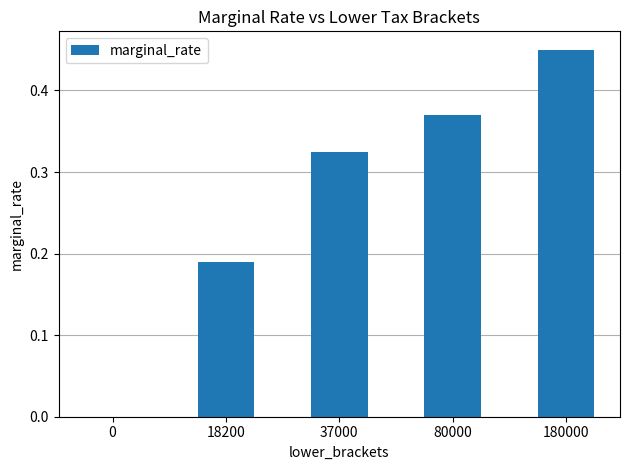

Which category has the highest value across all series?

180000